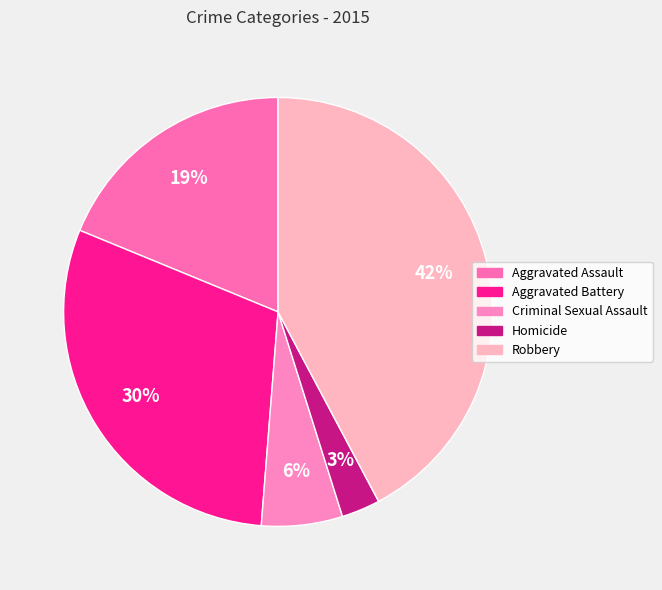

How many slices are in this pie chart?

5